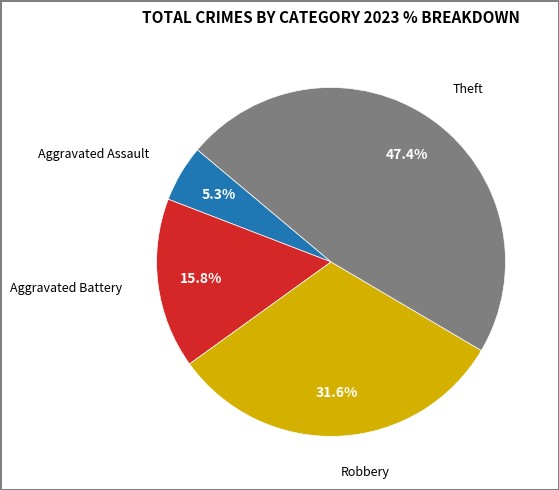

Combined, what portion of the pie is Aggravated Assault and Theft?

52.6%